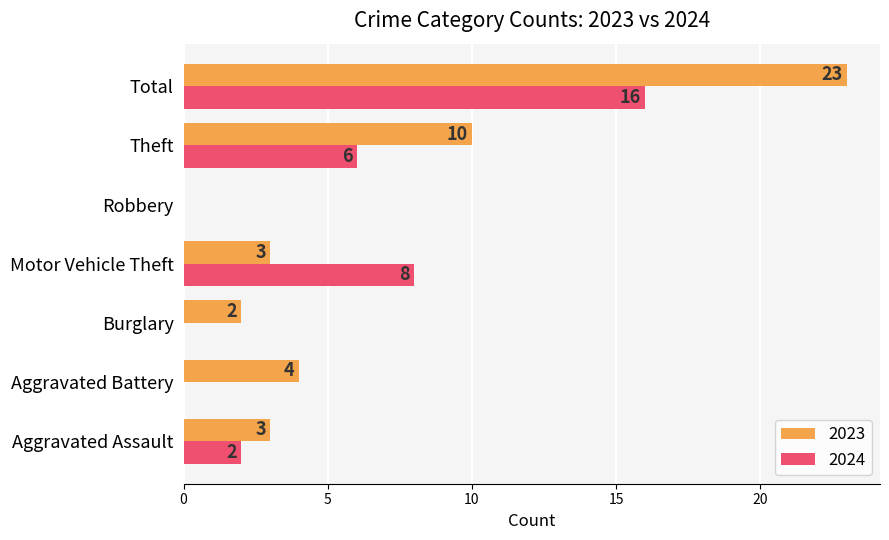

What is the approximate value of 2024 at Motor Vehicle Theft?

8